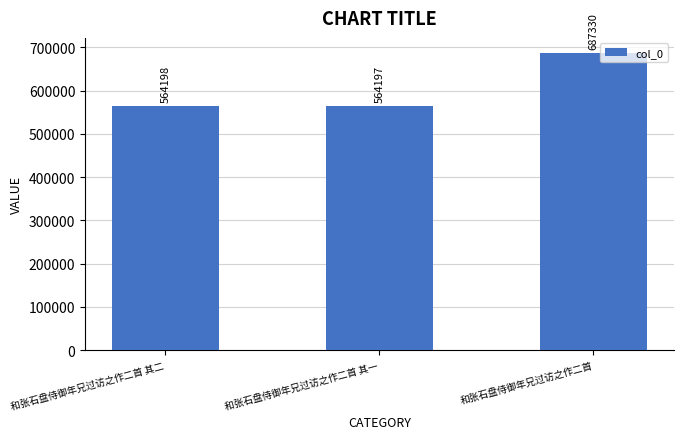

The chart shows a value of 378006 at 和张石盘侍御年兄过访之作二首 其一. True or false?

False